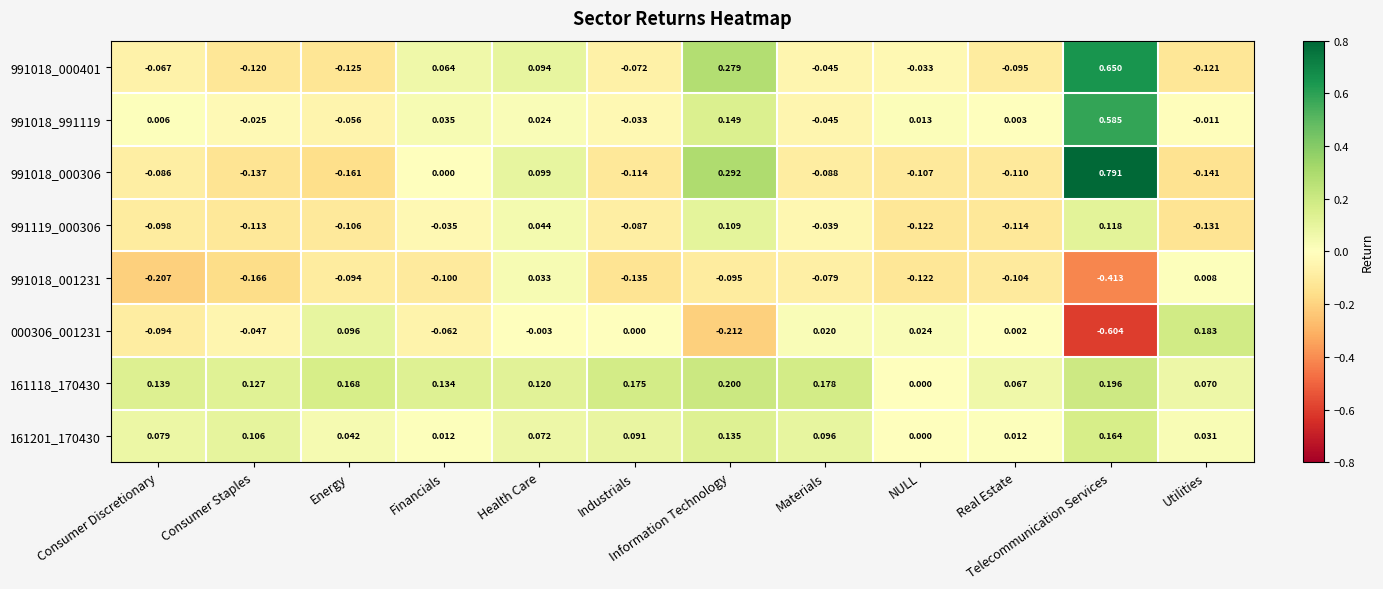

Count the number of categories in the chart.

12